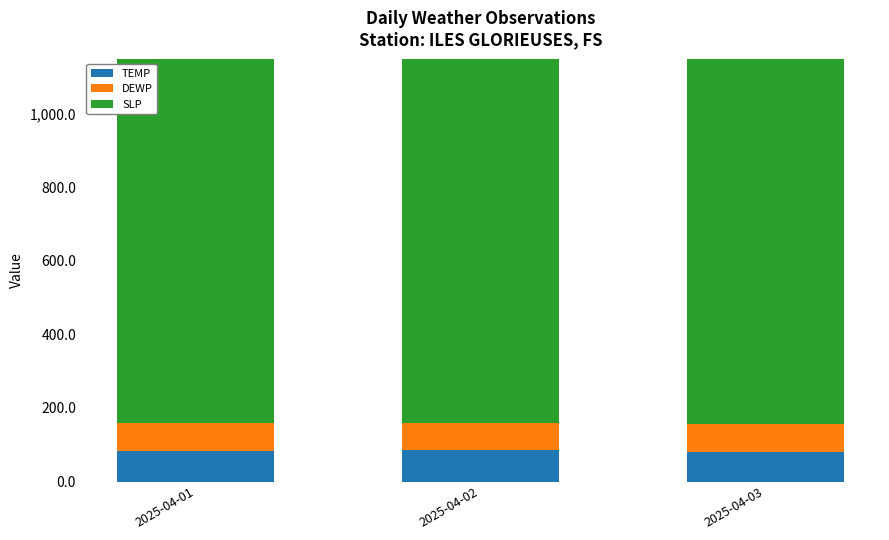

What is the approximate value of TEMP at 2025-04-02?

84.5